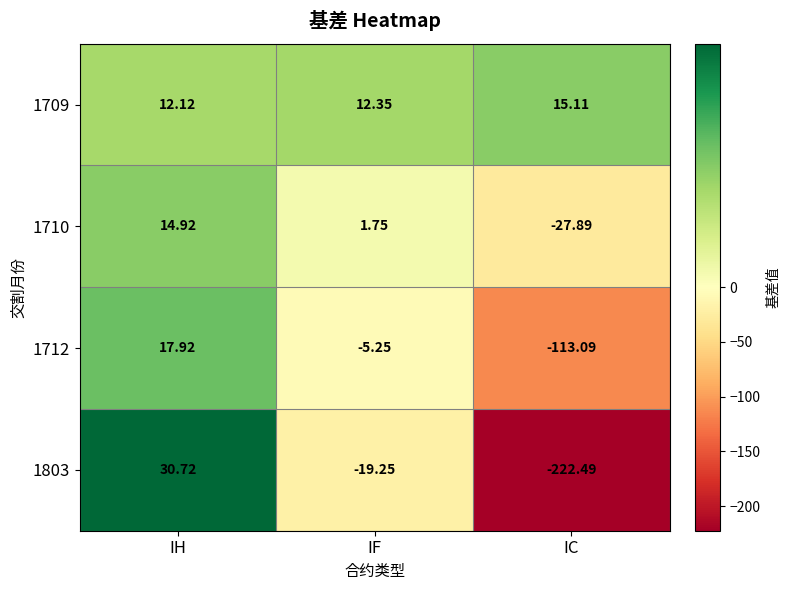

Which category has the lowest value in the 1803 series?

IC